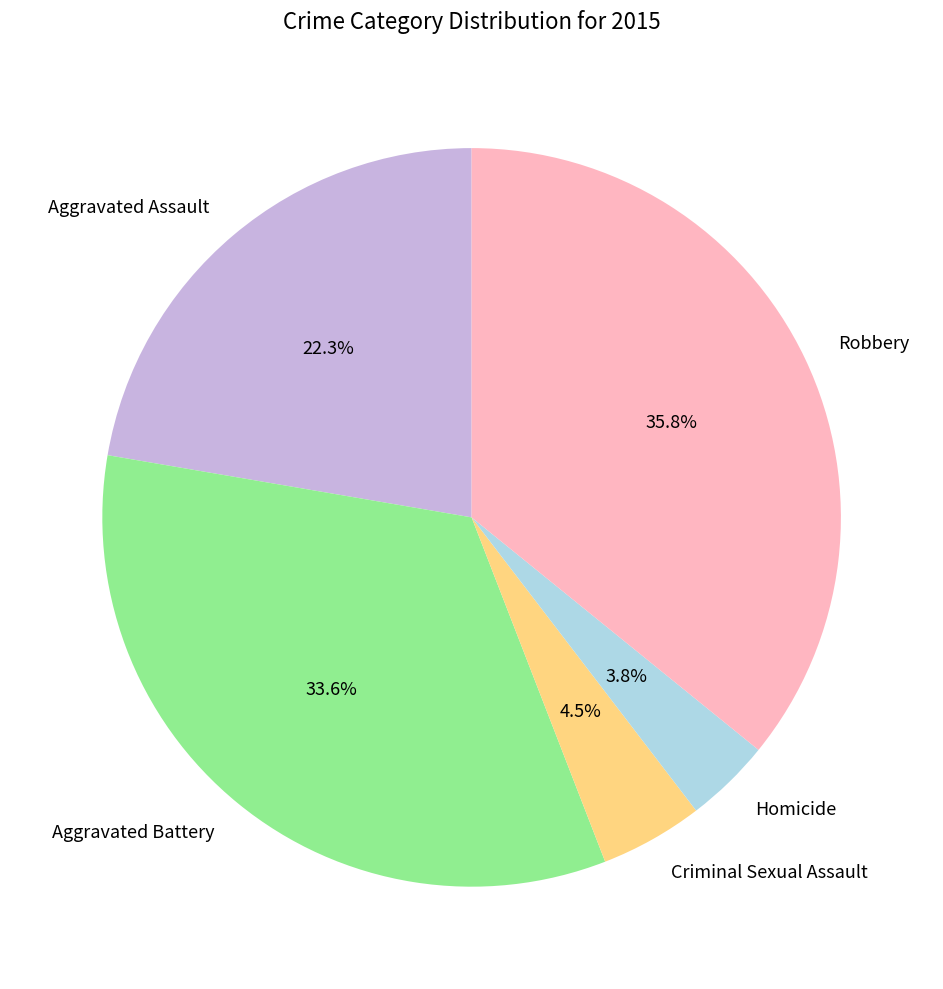

What percentage is NOT represented by Aggravated Assault?

77.7%